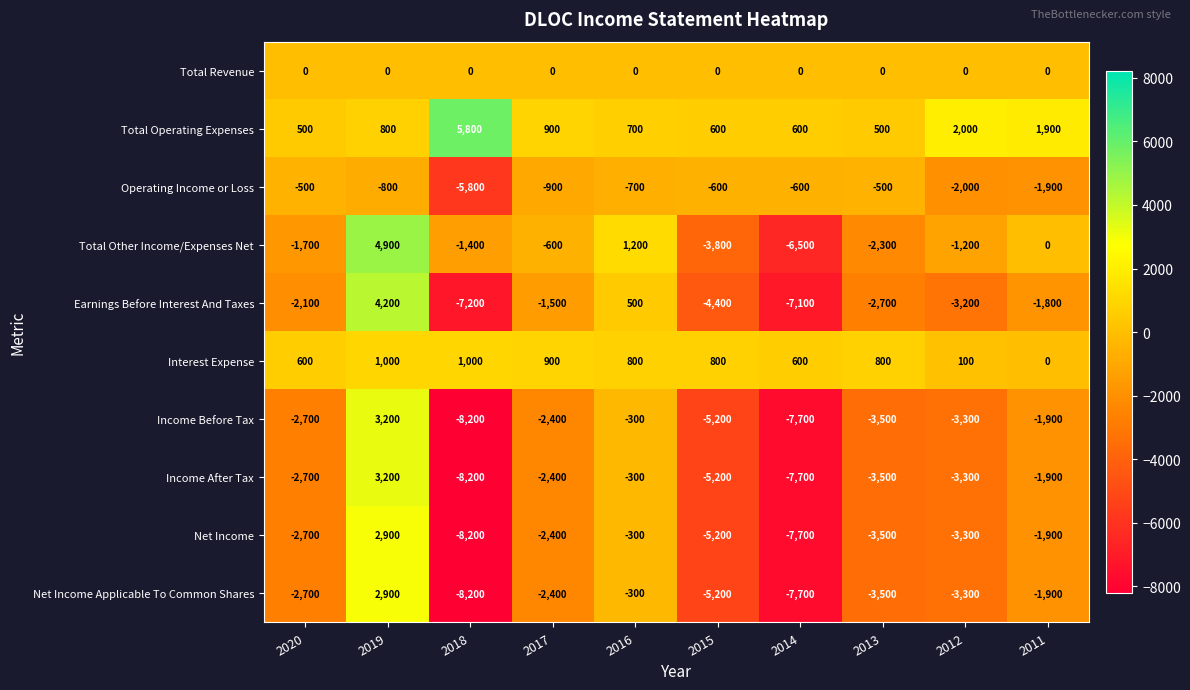

What is the total value across all series at 2015?

-28200